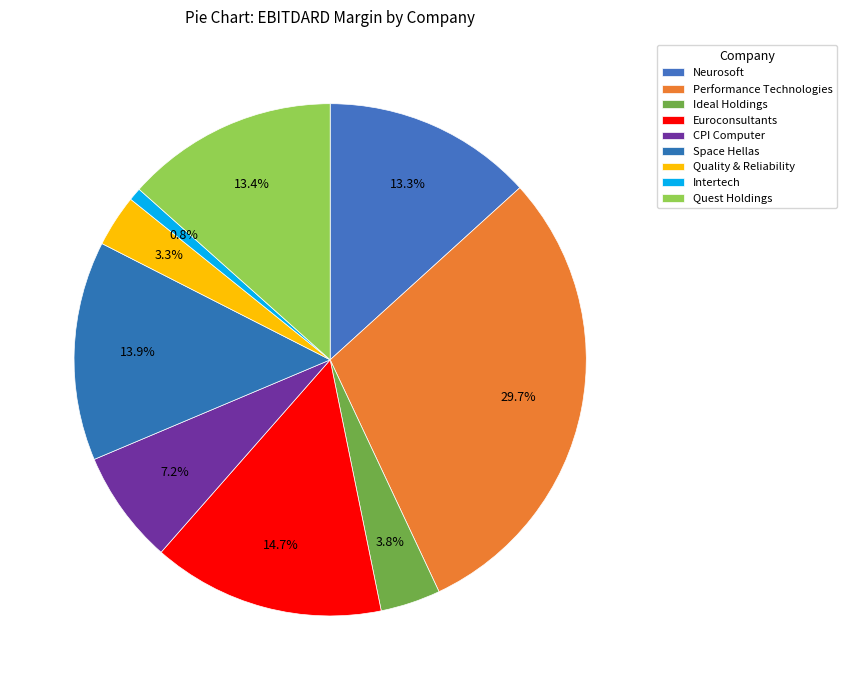

To the nearest percent, what portion does Quality & Reliability represent?

3%